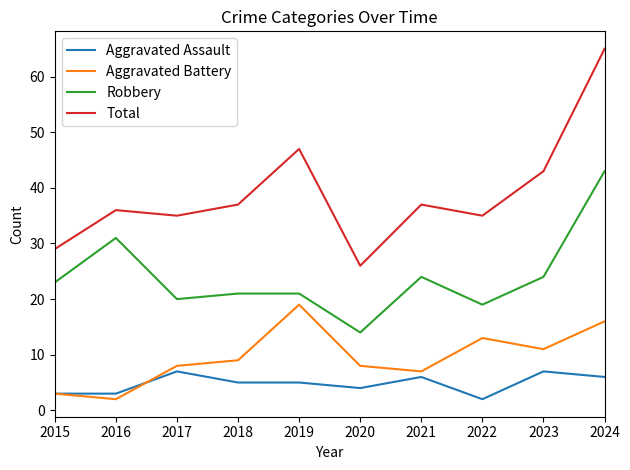

How many lines are shown in the chart?

4